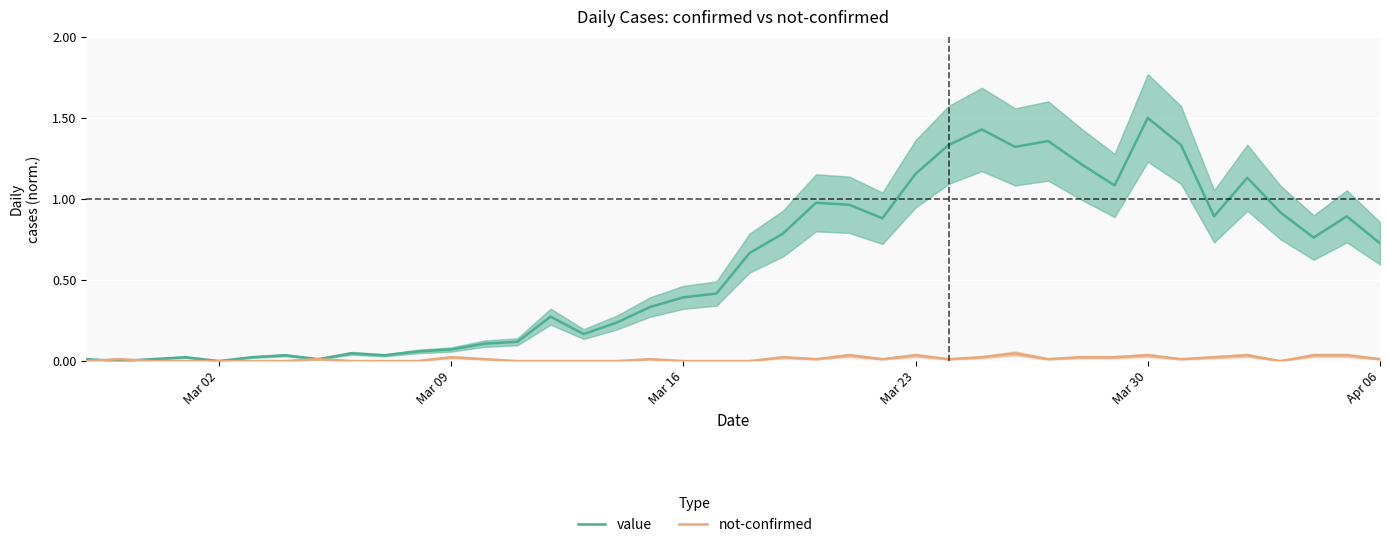

How many not-confirmed values are between 0 and 1?

40